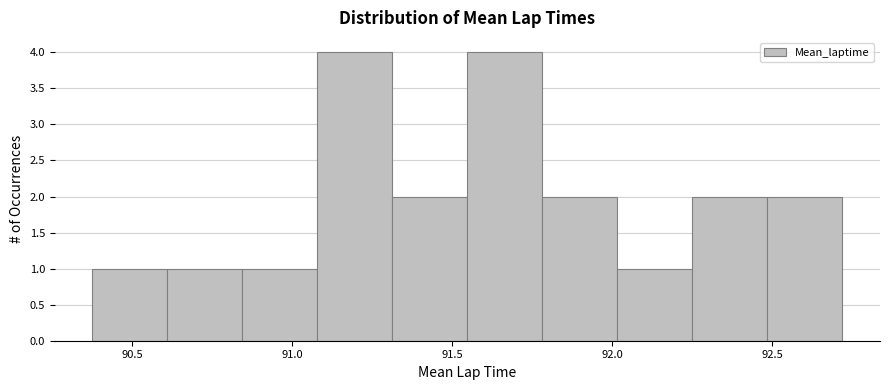

How tall is the bar that spans 92.25 to 92.50 on the x-axis? Neither the bar edges nor the heights are printed on the chart, so give them approximately, as read against the axes.

2